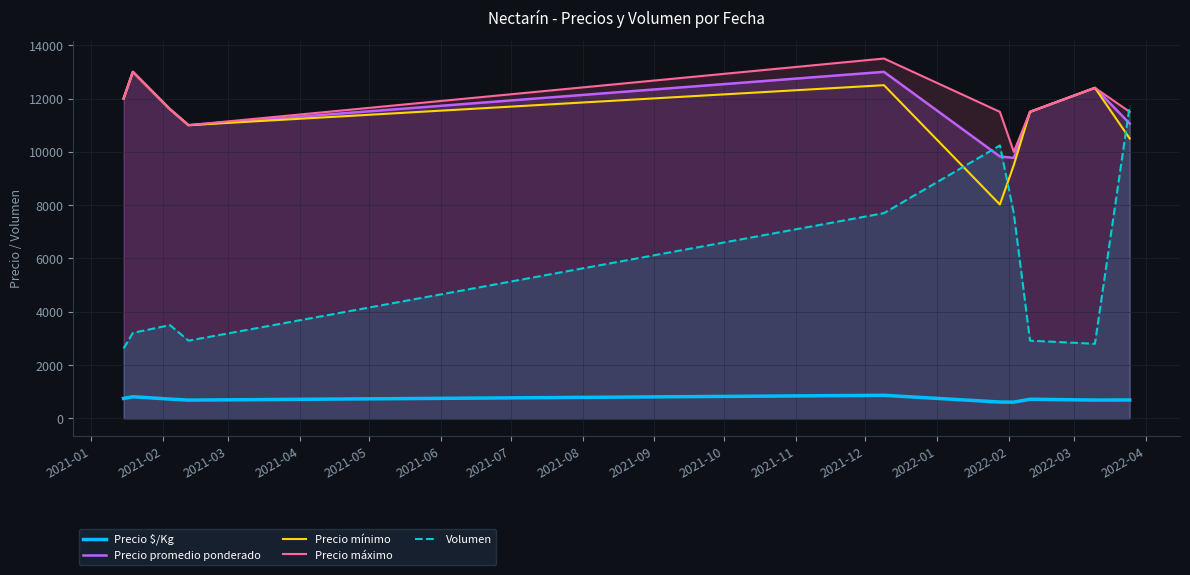

True or false: Precio $/Kg and Volumen intersect in this chart.

False